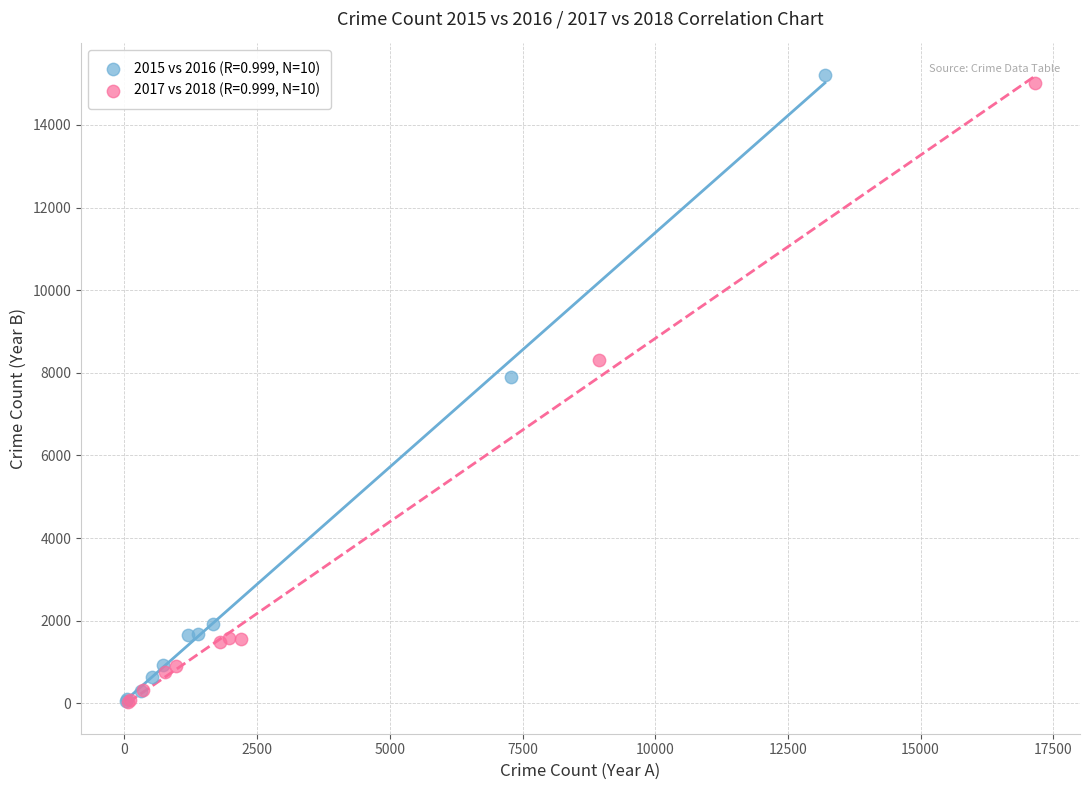

Which series has the largest Y range (max minus min)?

2015 vs 2016 (R=0.999, N=10)